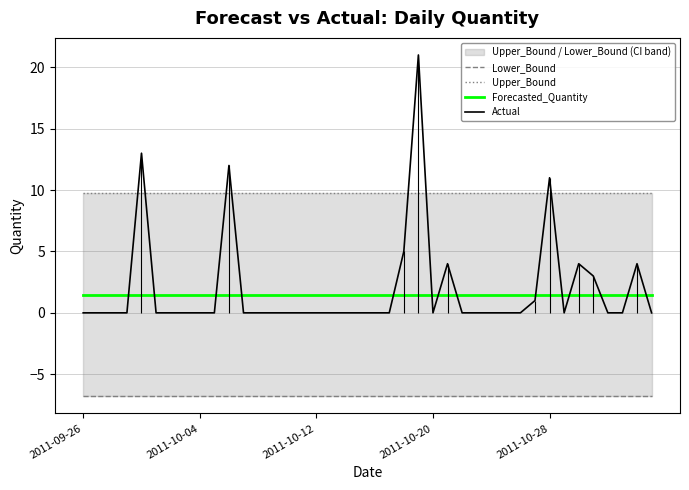

What are all the series names shown in the legend?

Lower_Bound, Upper_Bound, Forecasted_Quantity, Actual